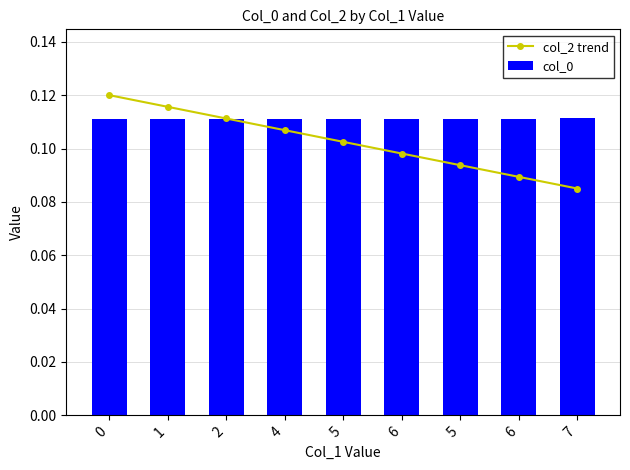

The value of col_2 trend at 4 is 0.1. True or false?

True